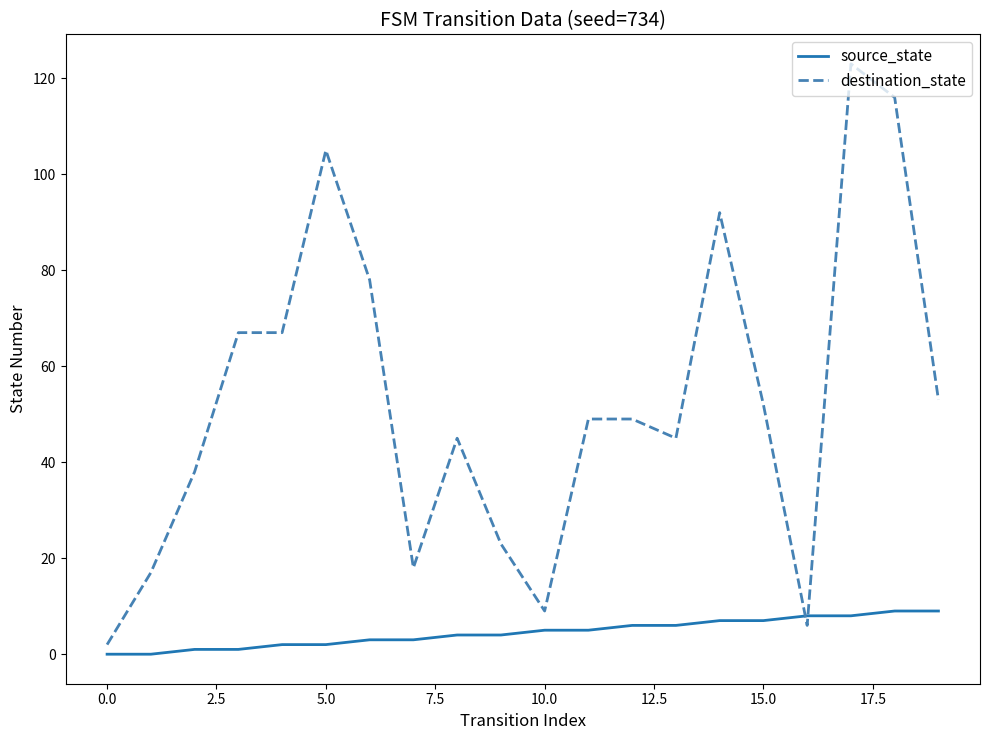

Which series has the largest range (max minus min)?

destination_state